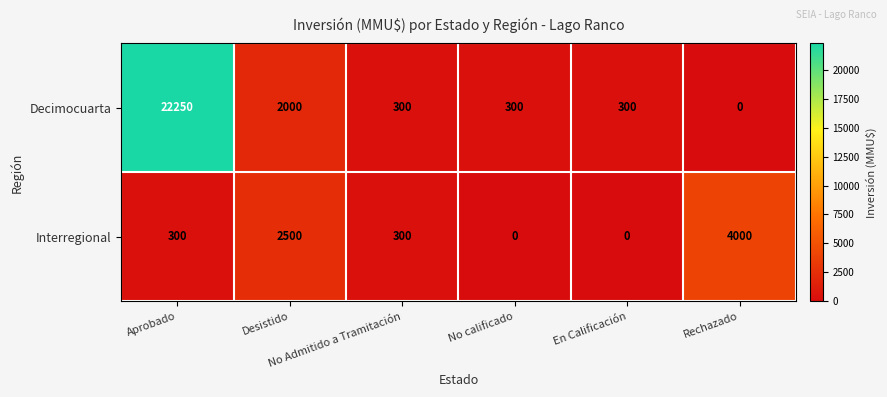

List the series in order of their peak value, lowest first.

Interregional, Decimocuarta